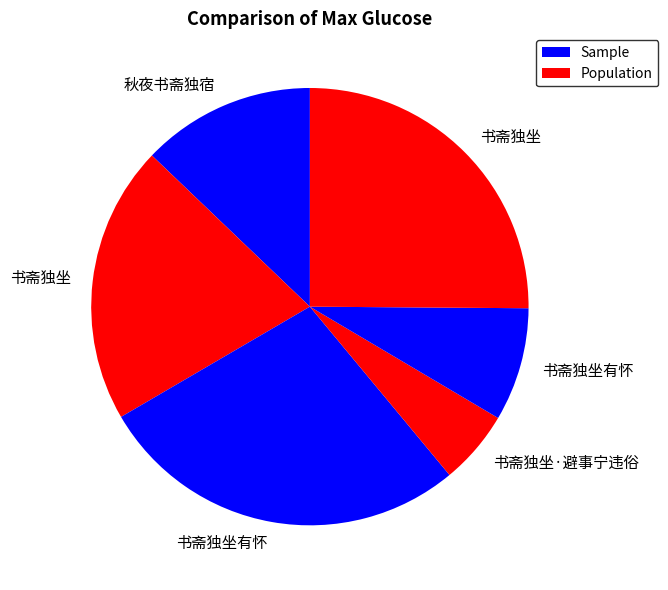

To the nearest percent, what is the average slice percentage?

17%